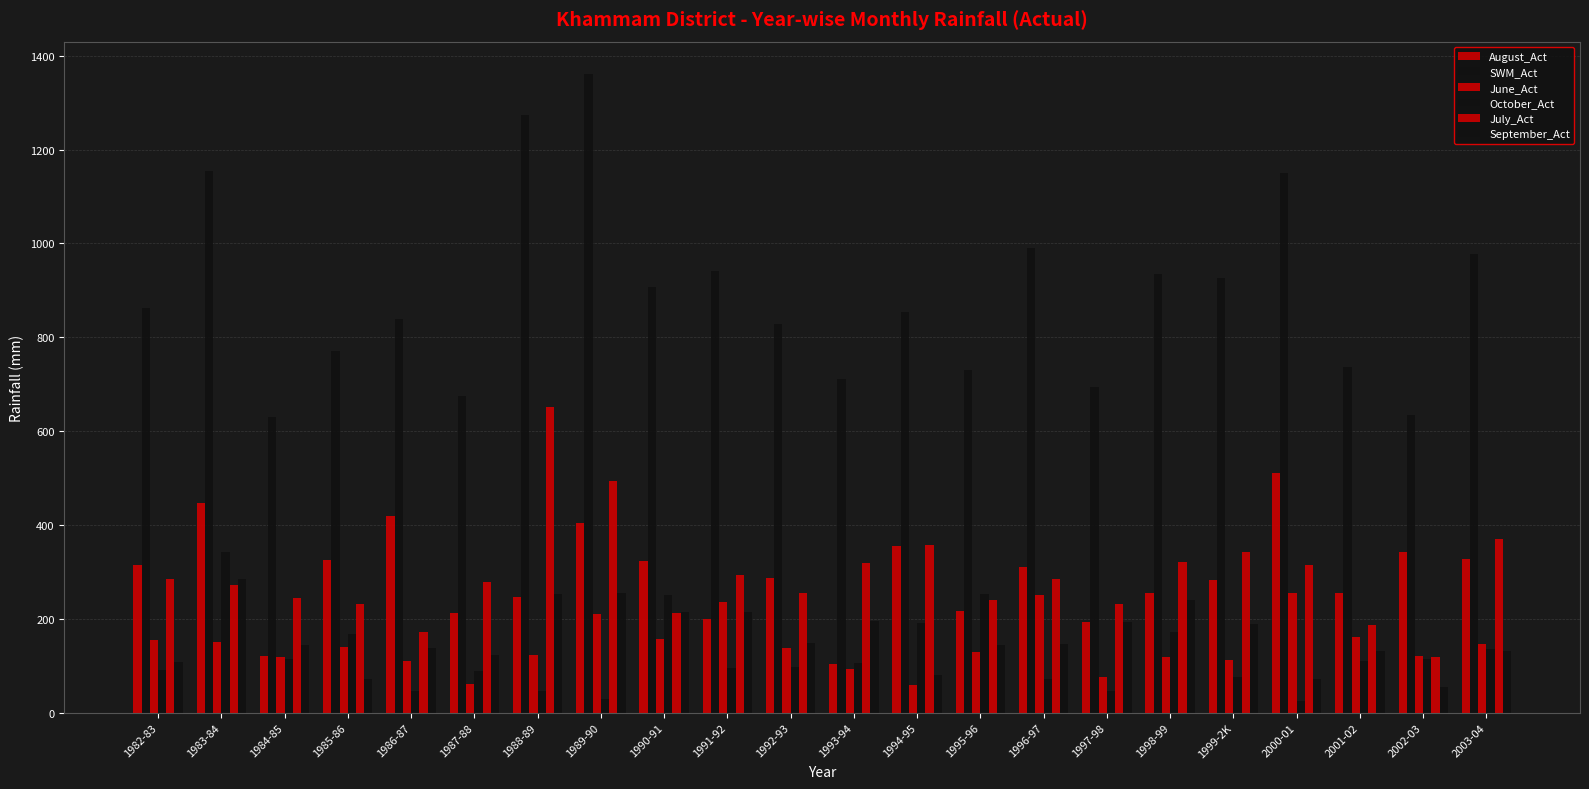

At how many categories does at least one series exceed 1262?

2